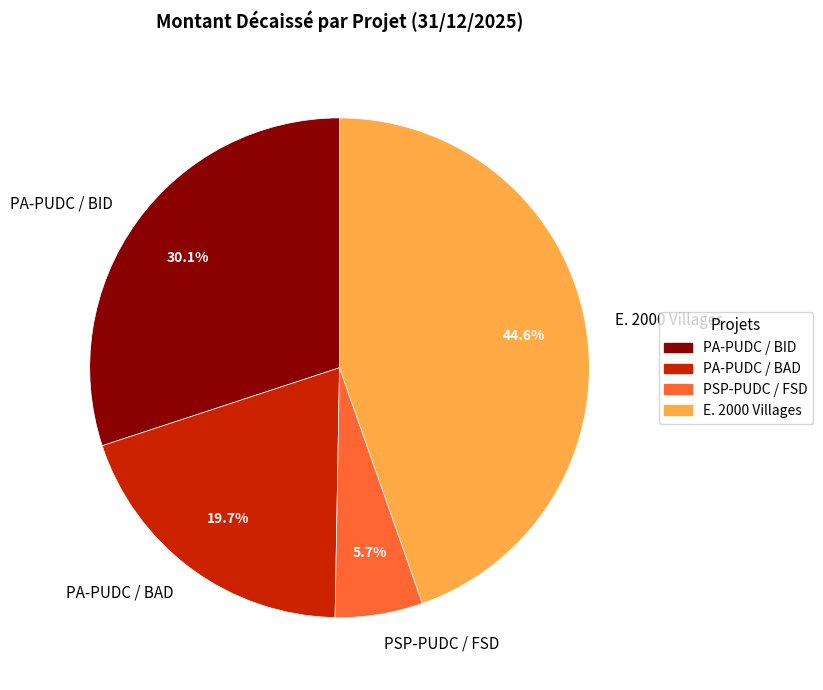

The PA-PUDC / BAD slice represents 6% of the pie. True or false?

False